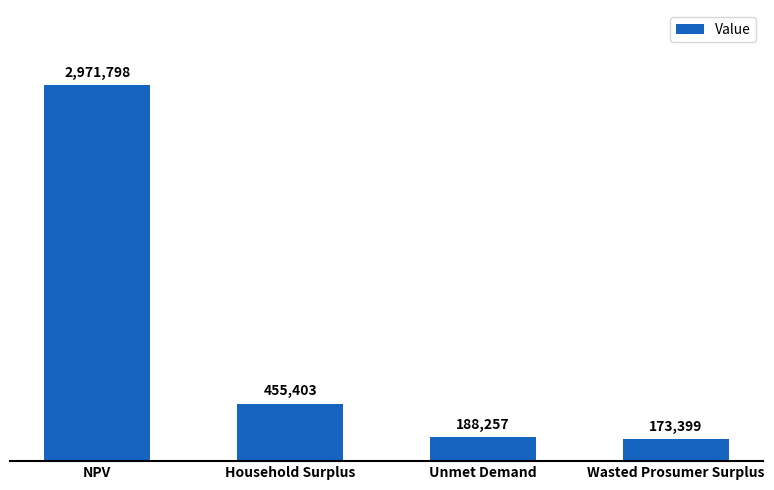

Are the bars grouped side by side (vs. stacked)?

No